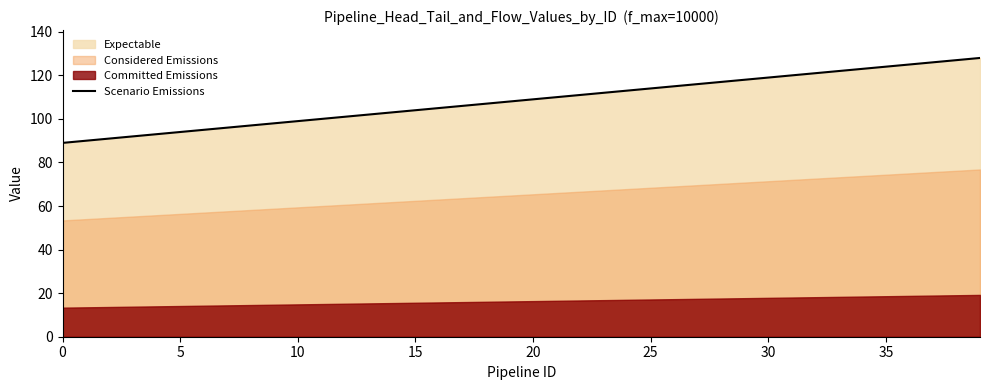

What is the maximum value shown in the chart?

128